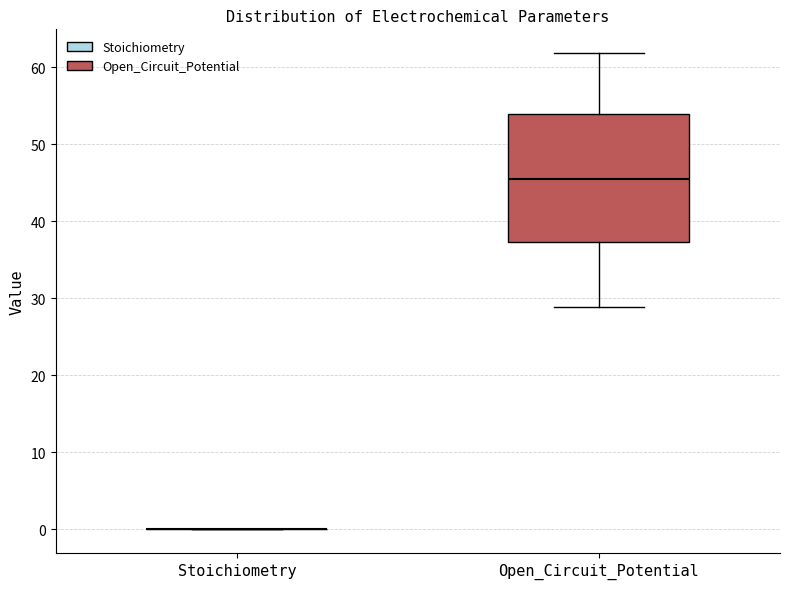

Reading left to right, transcribe this box plot: for each box, give where its median line is, the range the box spans, and where its two whiskers end, as read against the y-axis. The values are not printed on the chart, so give them approximately, as read against the axis.

Stoichiometry: box collapsed to a line at 0, whiskers 0 to 0
Open_Circuit_Potential: median 45, box 37 to 54, whiskers 29 to 62